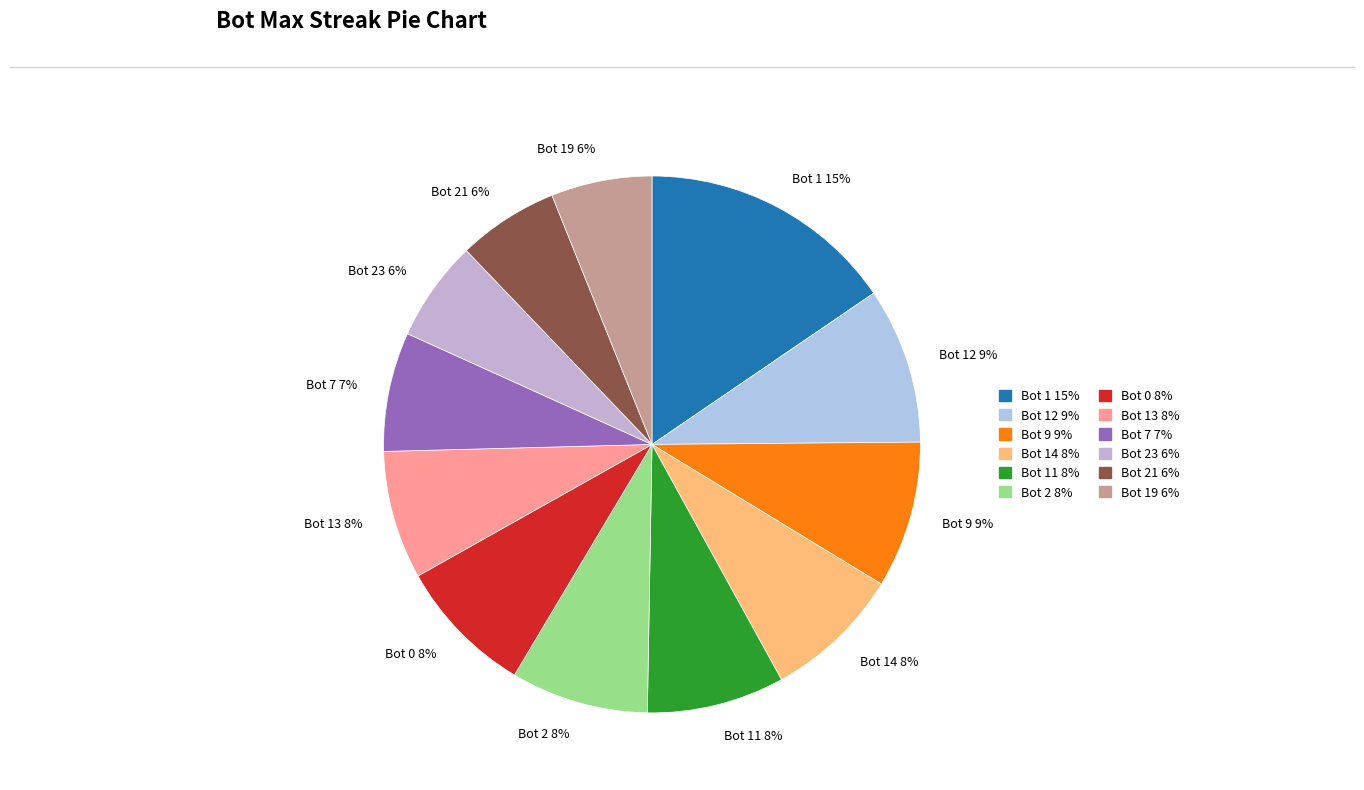

To the nearest percent, what is the difference between the largest and smallest slice percentages?

9%